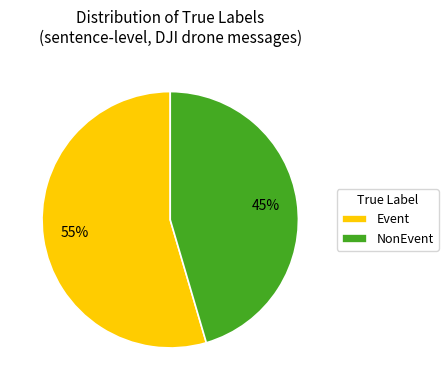

Combined, do Event and NonEvent account for over 50%?

Yes